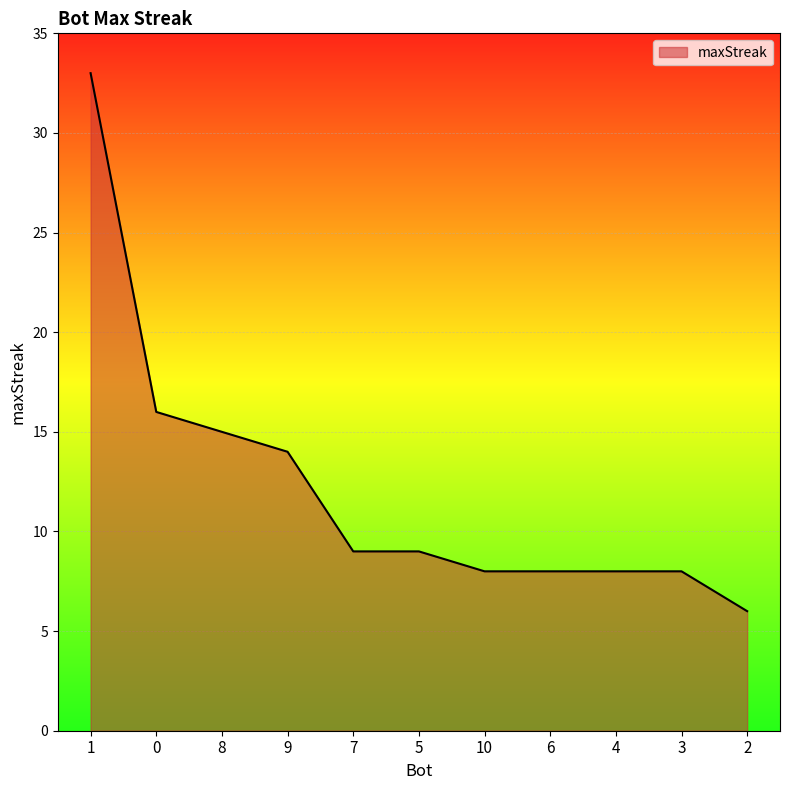

What position from the right is 7?

7